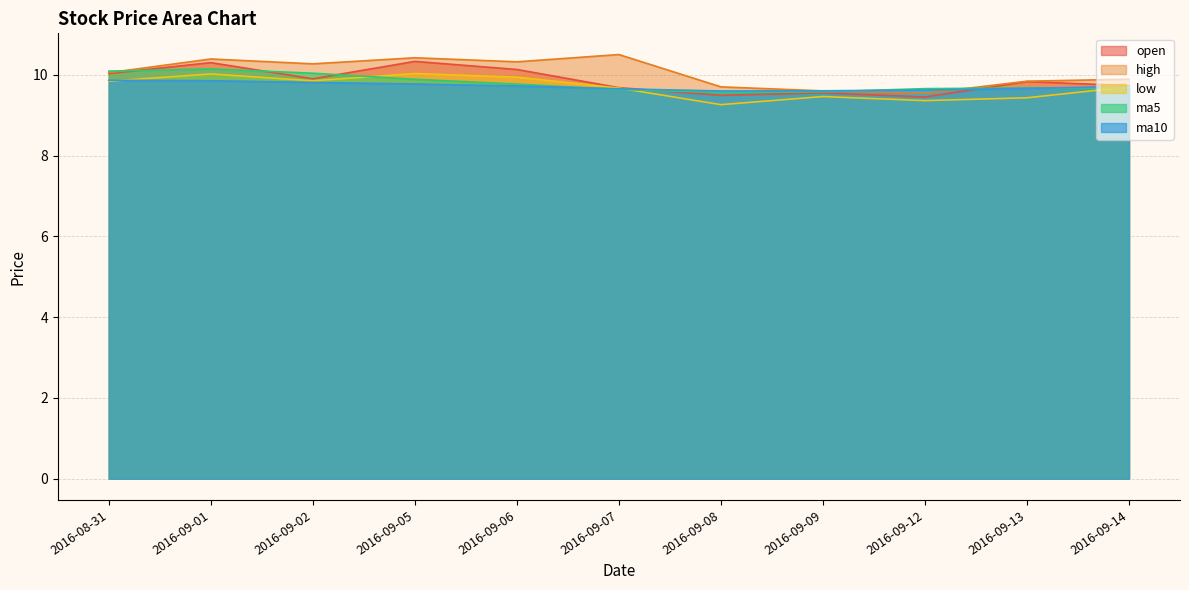

Which has a higher value, 2016-08-31 or 2016-09-07?

2016-08-31